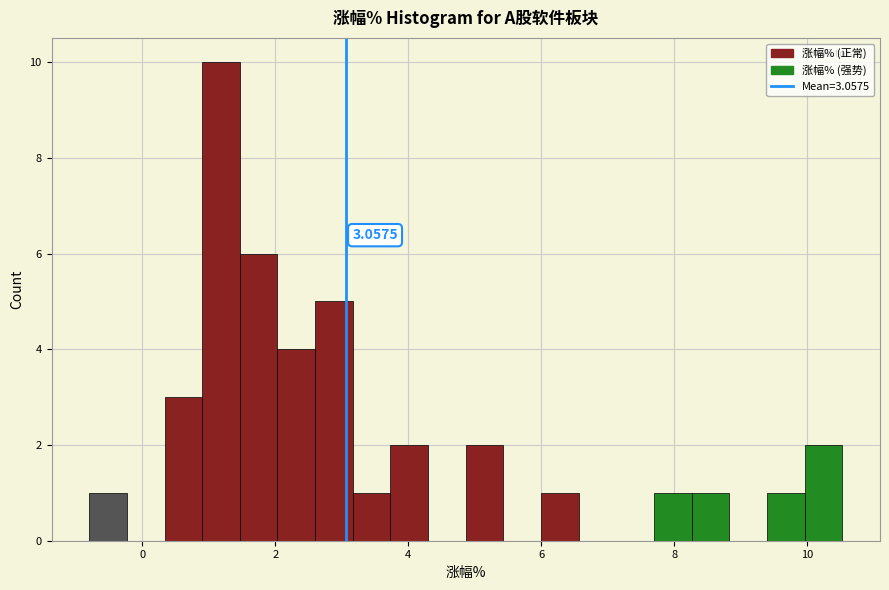

Read against the x-axis, roughly where is the centre of the tallest bar?

1.2